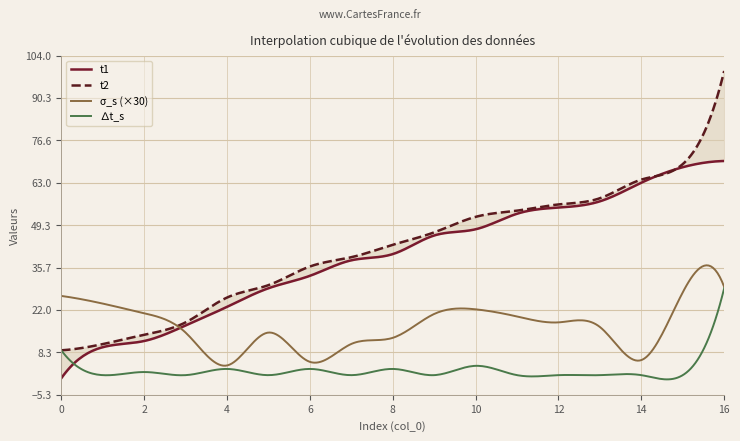

What is the value of the ∆t_s point at the 4th from the left?

1.0